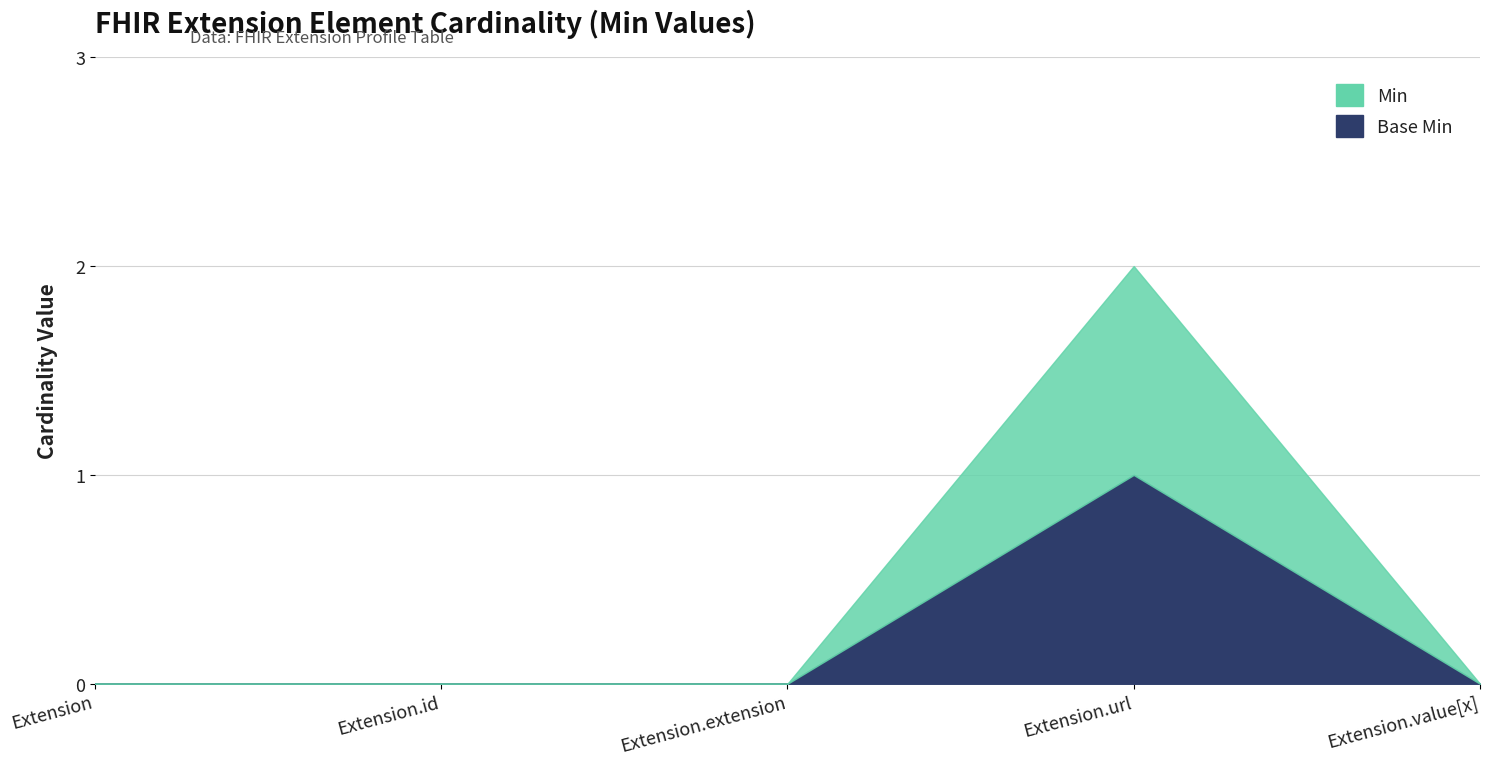

At which category is the sum across all series the highest?

Extension.url